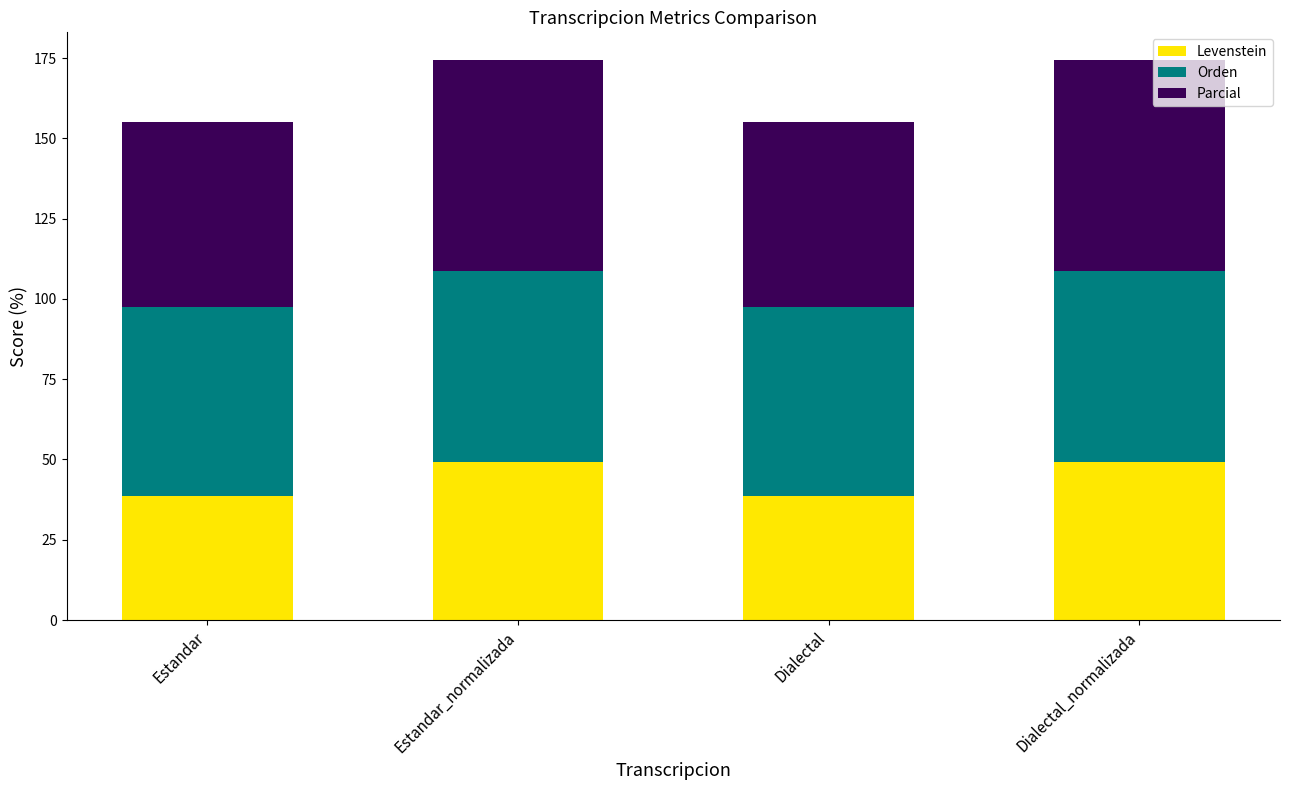

What value does the Levenstein series have at Dialectal?

38.6